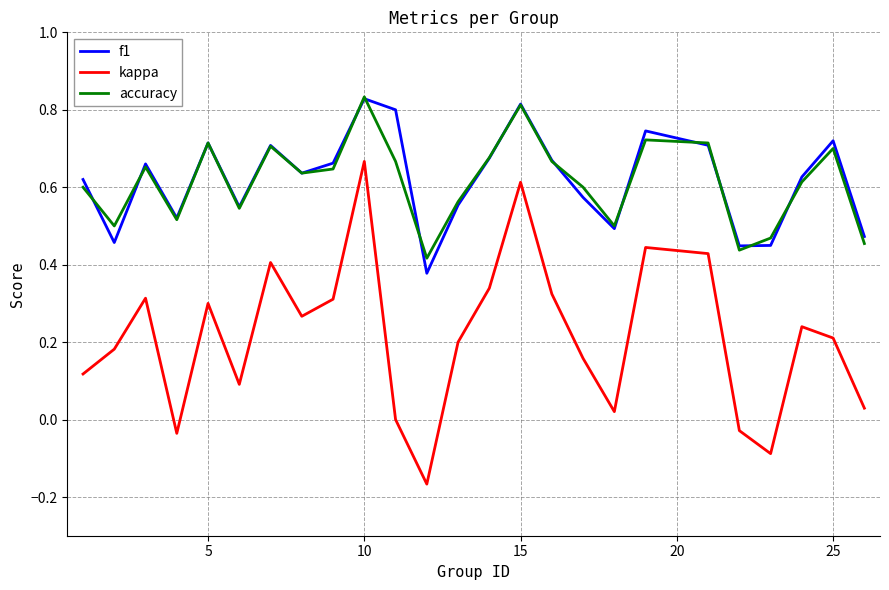

Which series has the widest spread of values?

kappa